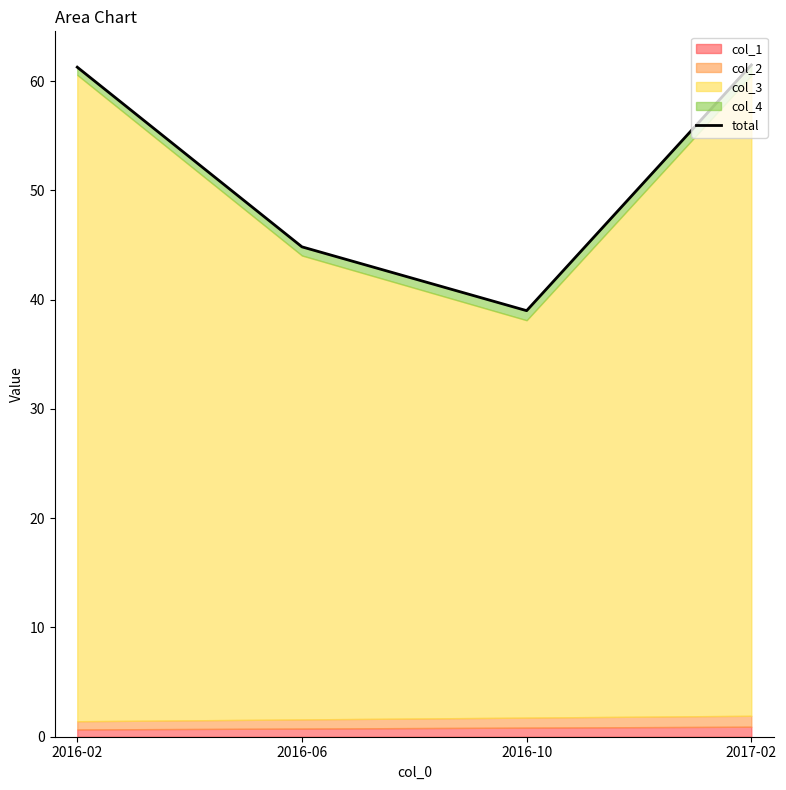

Reading left to right, extract all data points from this chart.

2016-02=61.3	2016-06=44.8	2016-10=39.0	2017-02=61.5